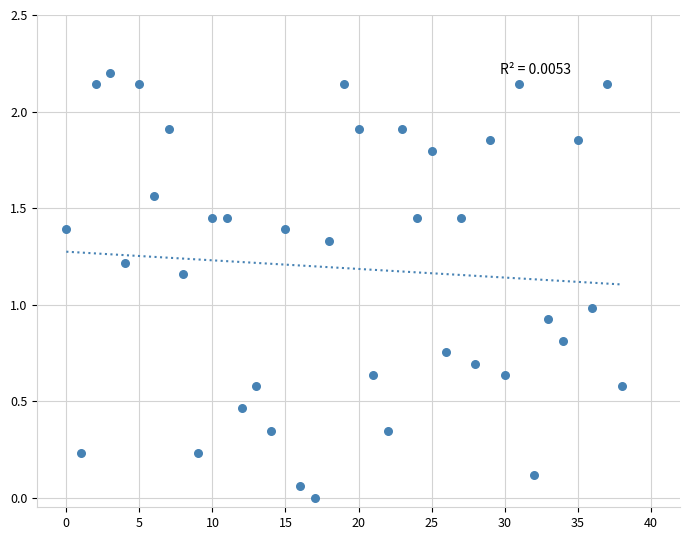

What is the range of Y values (max minus min)?

2.2